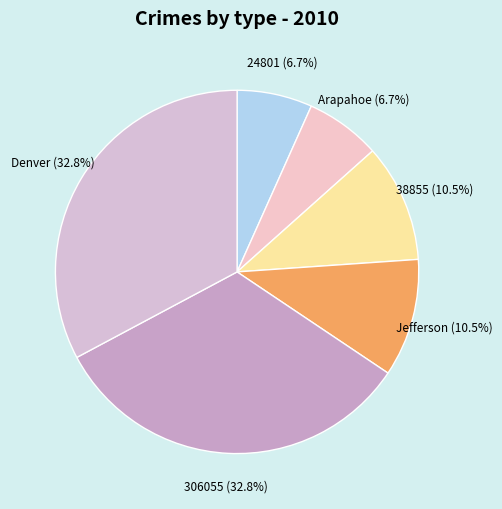

Does any single category account for the majority?

No